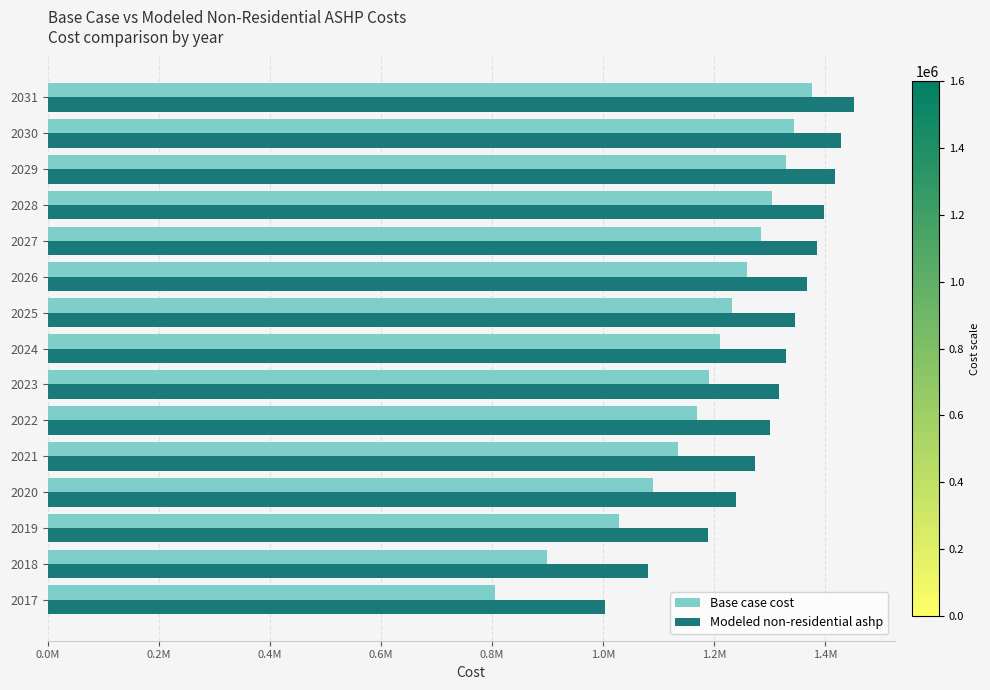

What are all the series names shown in the legend?

Base case cost, Modeled non-residential ashp